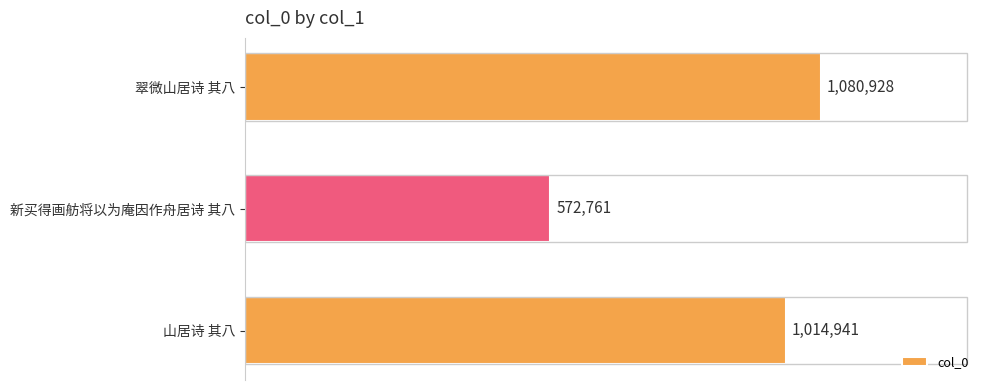

Does the chart contain any negative values?

No